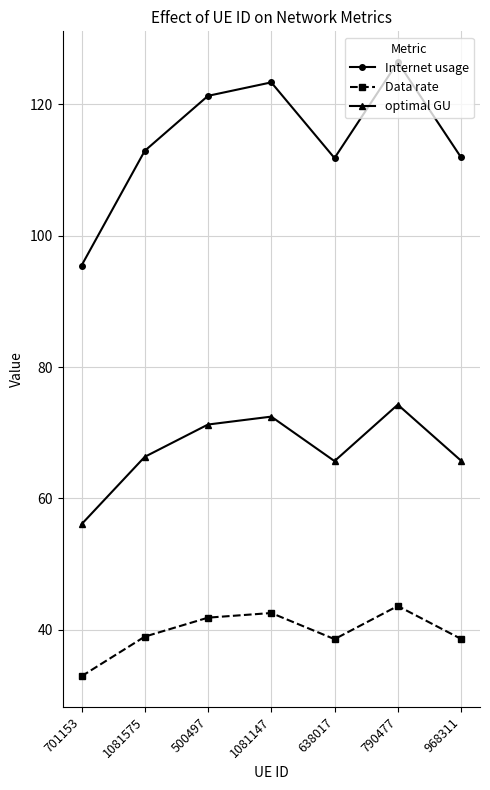

What is the difference between the second highest and minimum values in the Internet usage series?

27.9